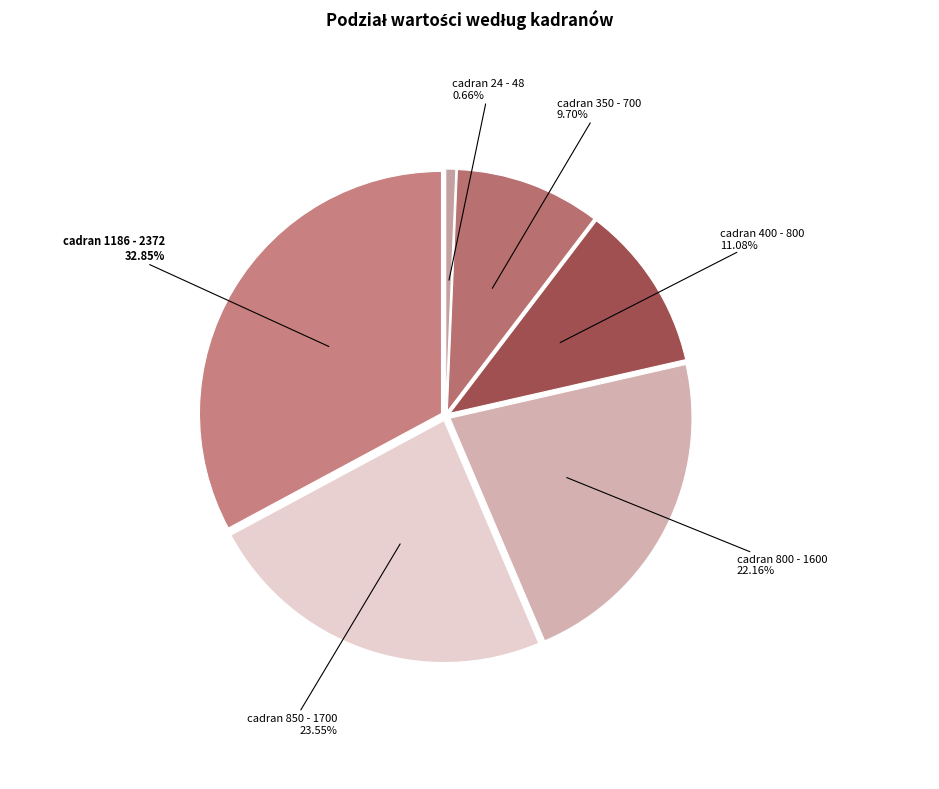

Between cadran 350 and cadran 800, which is larger?

cadran 800